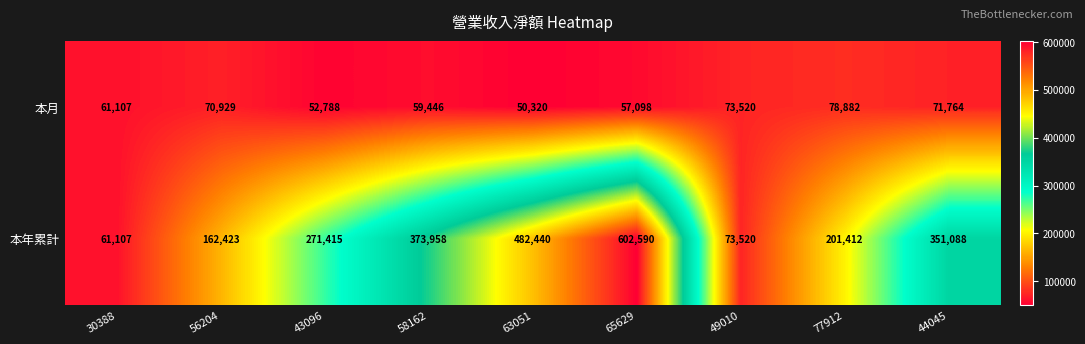

What is the average value of the 本月 series?

63984